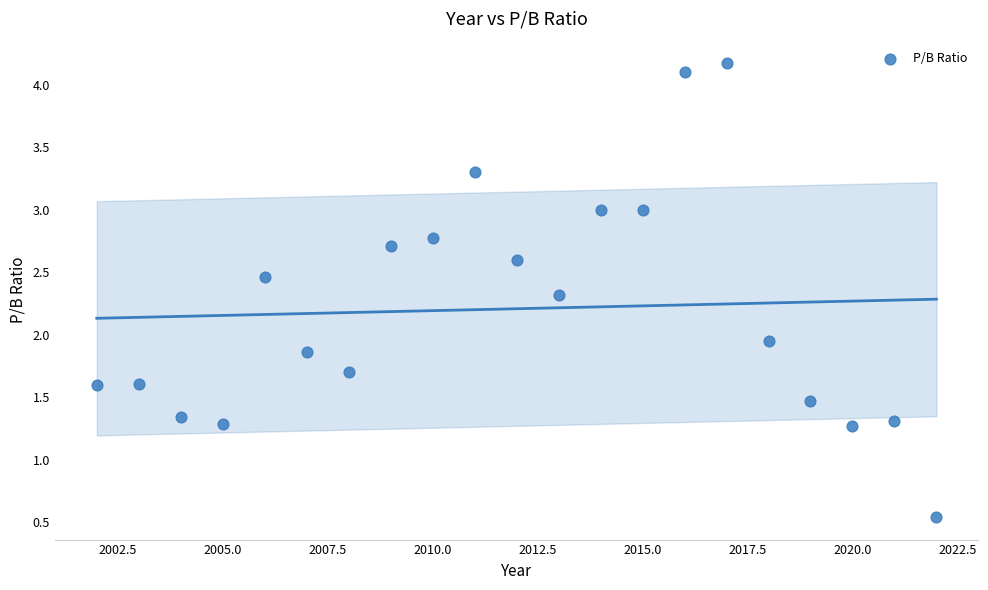

What is the range of X values (max minus min)?

20.0